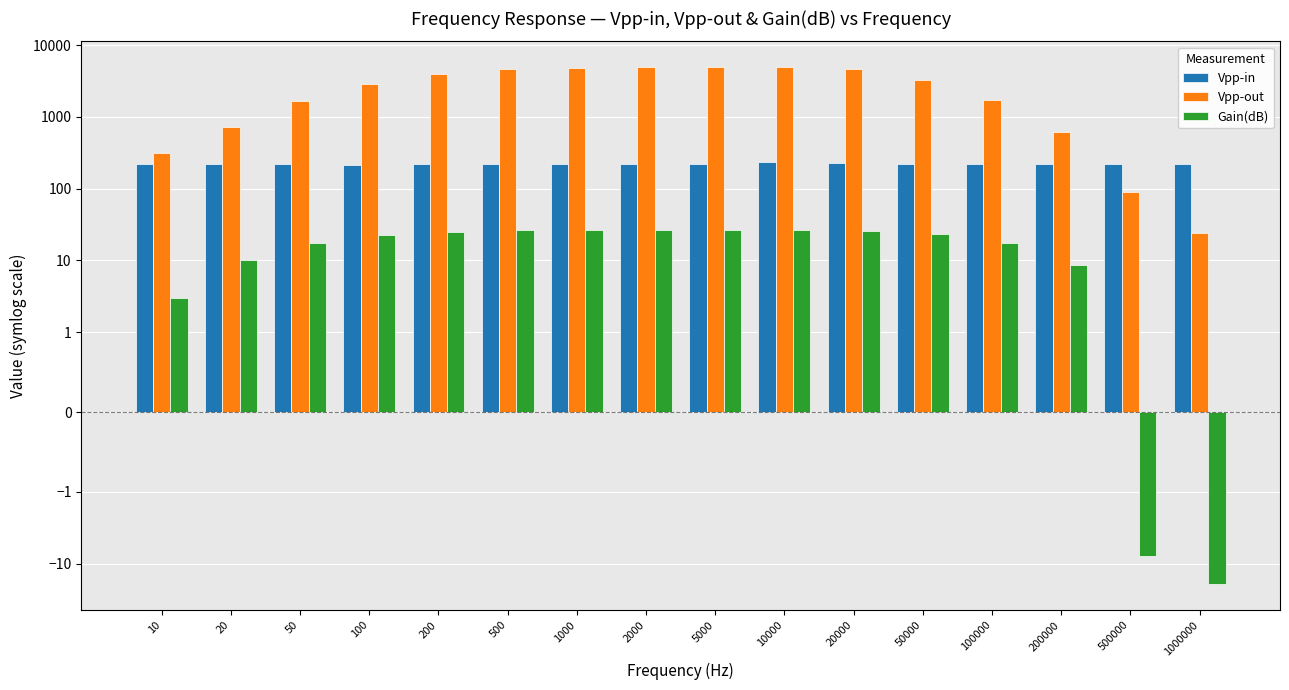

The Vpp-in series shows 228.0 at 20000. True or false?

True